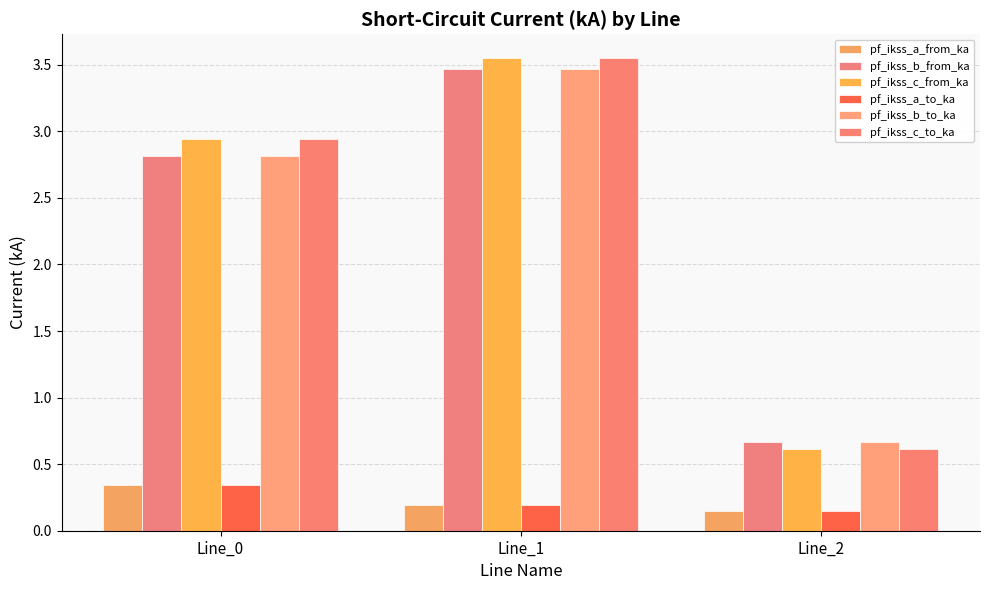

What are all the series names shown in the legend?

pf_ikss_a_from_ka, pf_ikss_b_from_ka, pf_ikss_c_from_ka, pf_ikss_a_to_ka, pf_ikss_b_to_ka, pf_ikss_c_to_ka